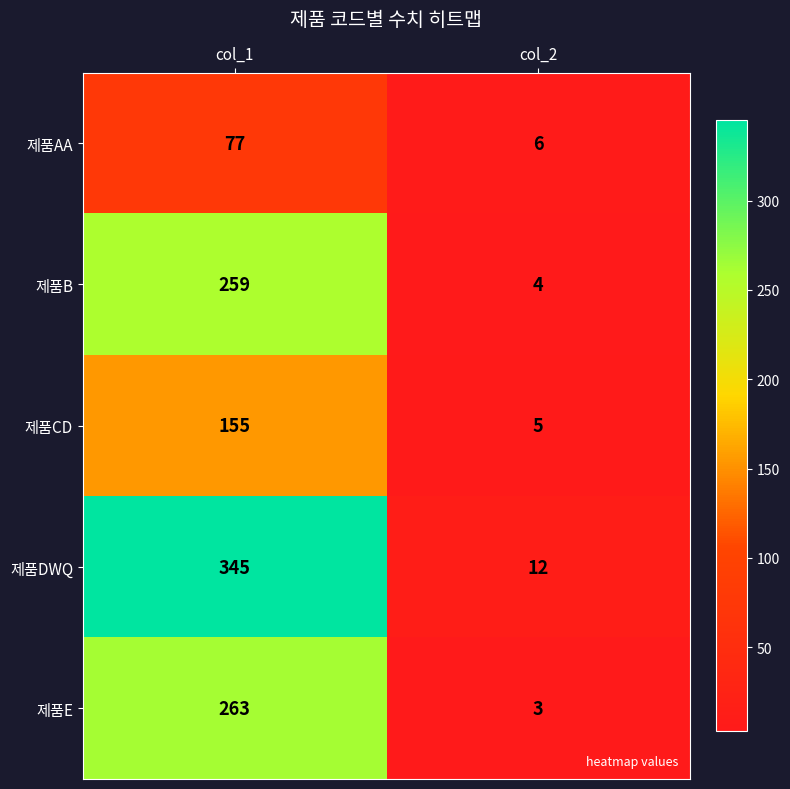

How many data points does each series have?

2